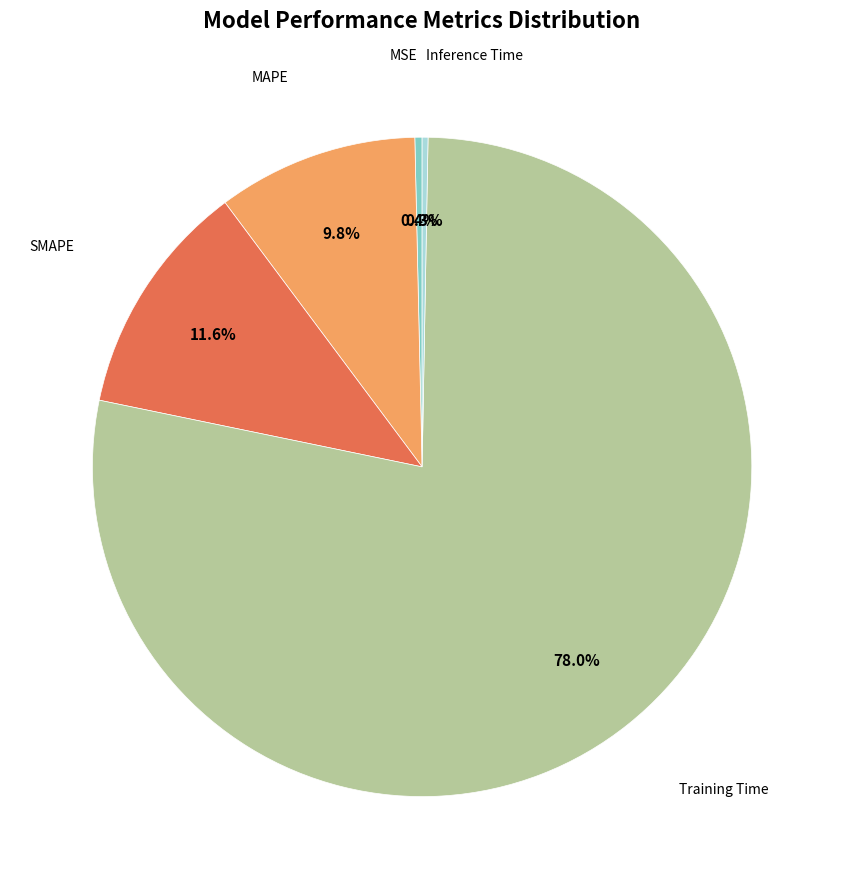

Is there any slice that represents more than half of the pie?

Yes